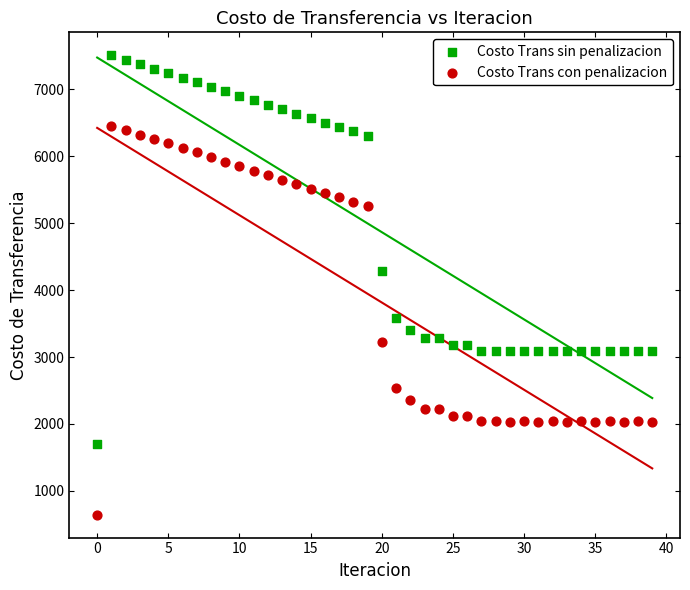

What are all the series names shown in the legend?

Costo Trans sin penalizacion, Costo Trans con penalizacion